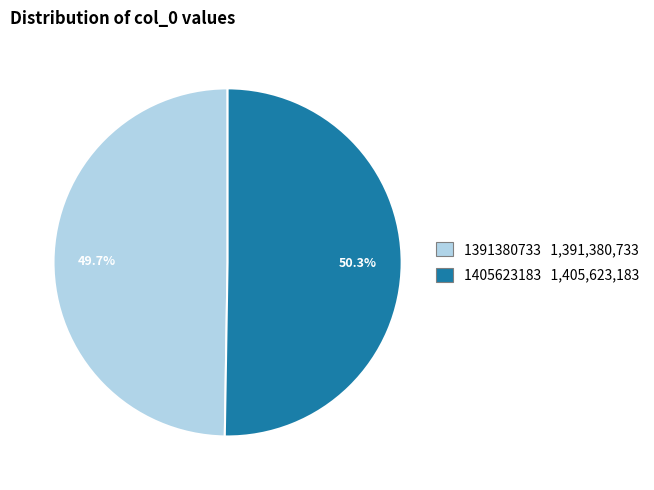

How many slices are in this pie chart?

2